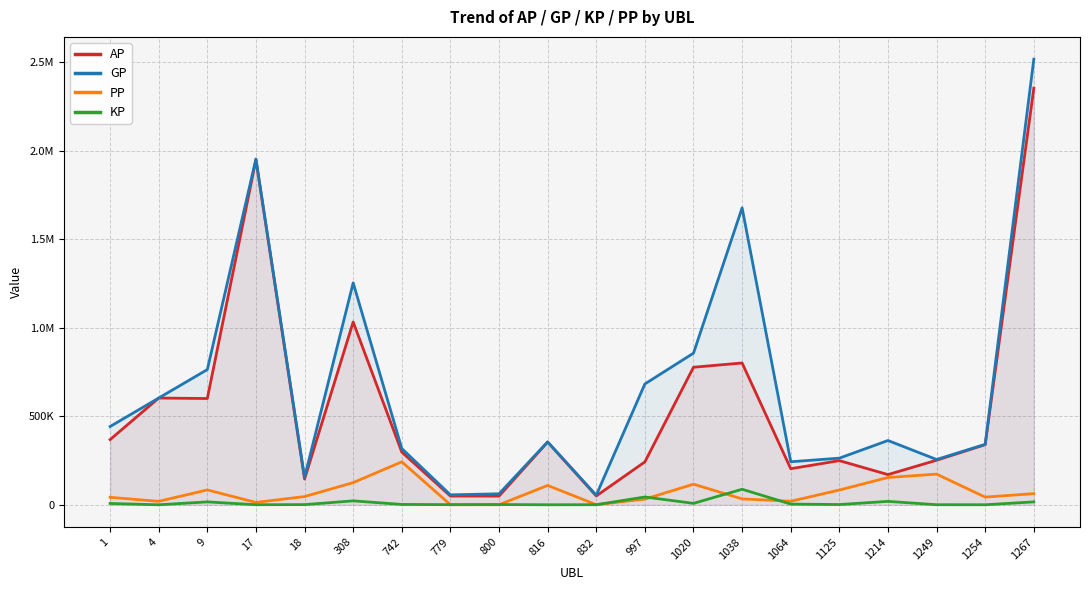

True or false: PP has more than 2 interior local peaks.

True